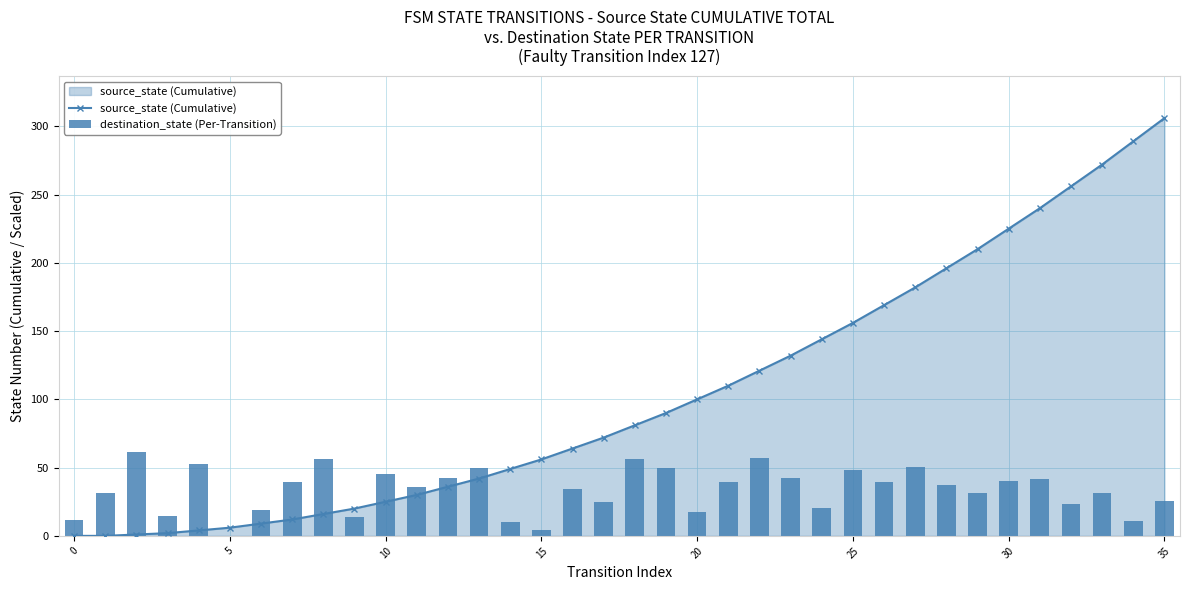

What is the sum of all source_state (Cumulative) values?

3723.0